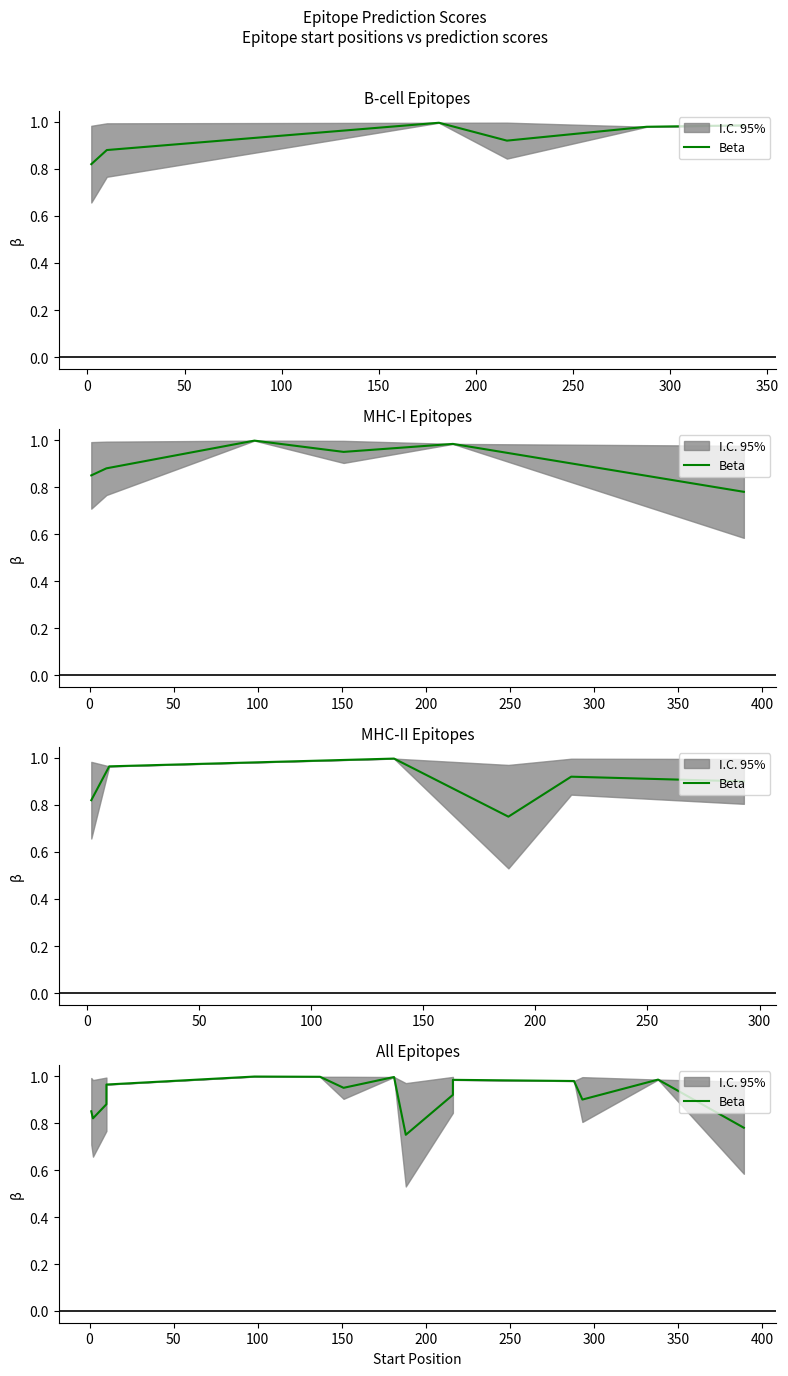

True or false: the data shows 1.7 at 300.

False